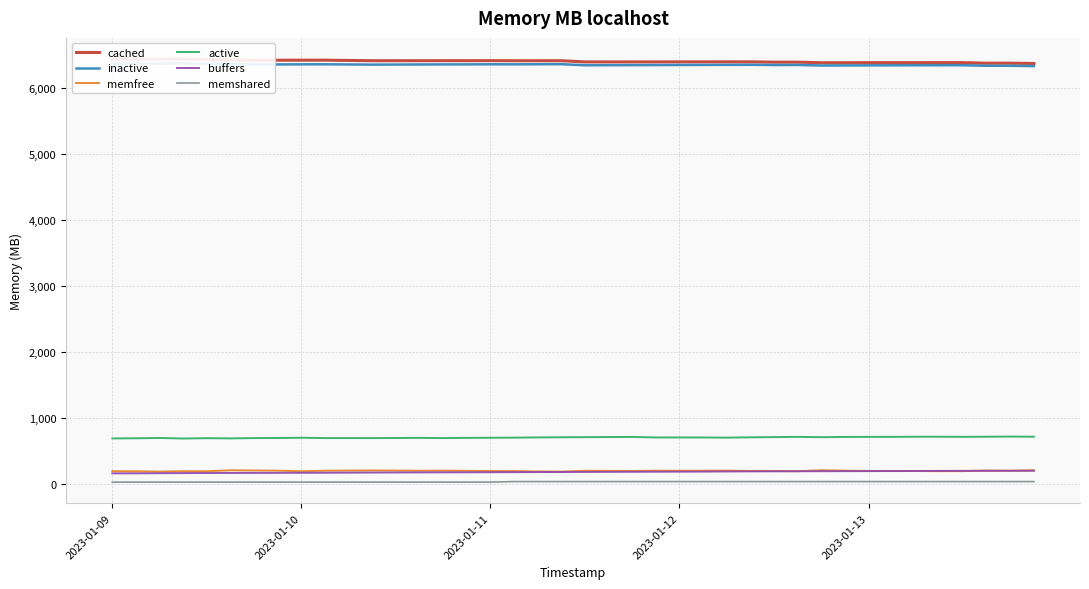

Does the chart display data point markers on the line(s)?

No